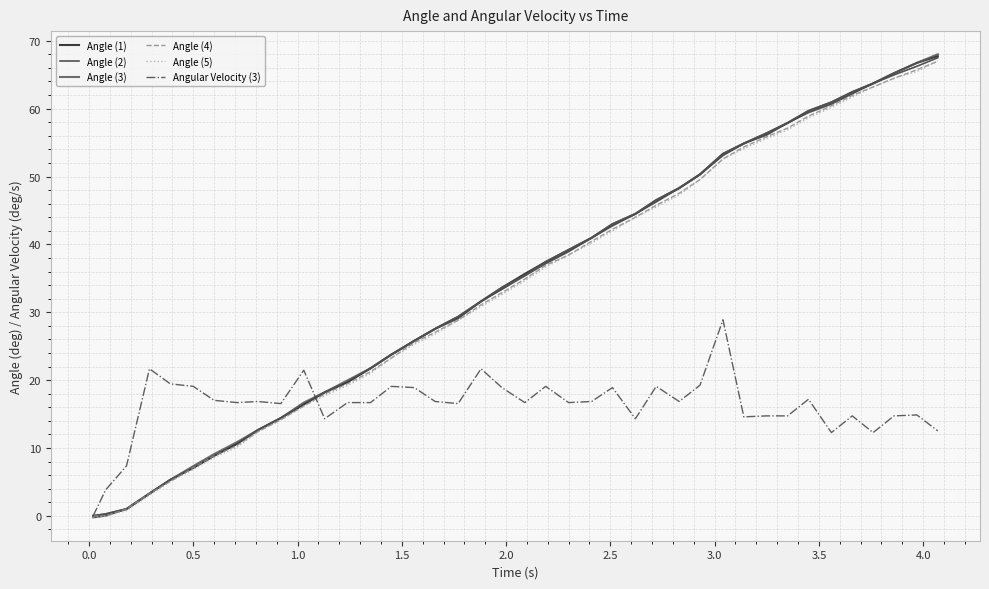

What is the maximum value for Angle (5)?

67.0